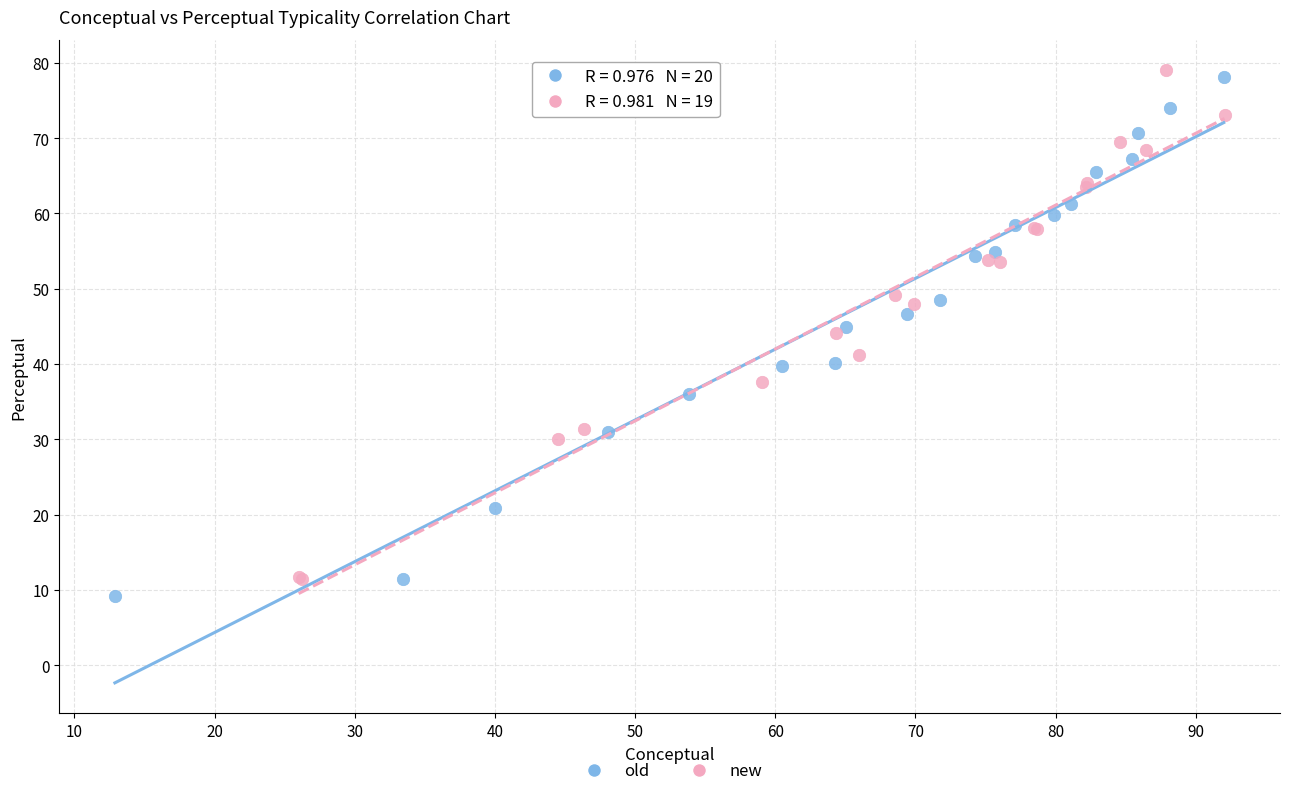

Which series contains the highest Y value?

new